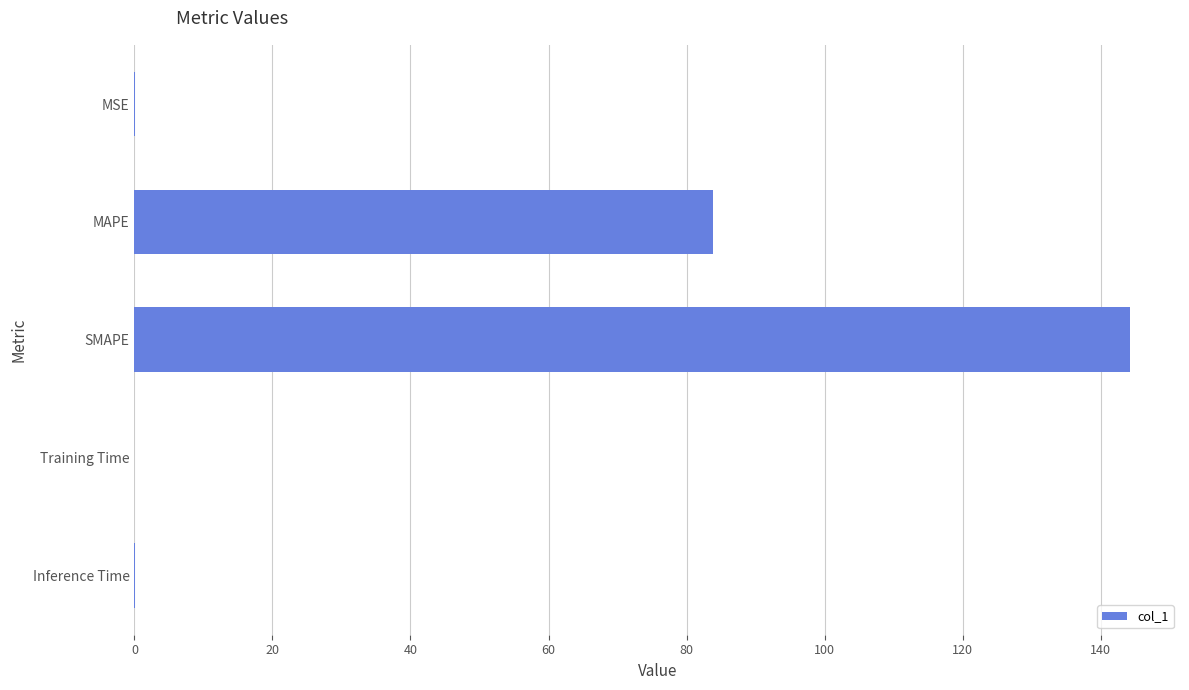

What is the maximum value shown in the chart?

144.3